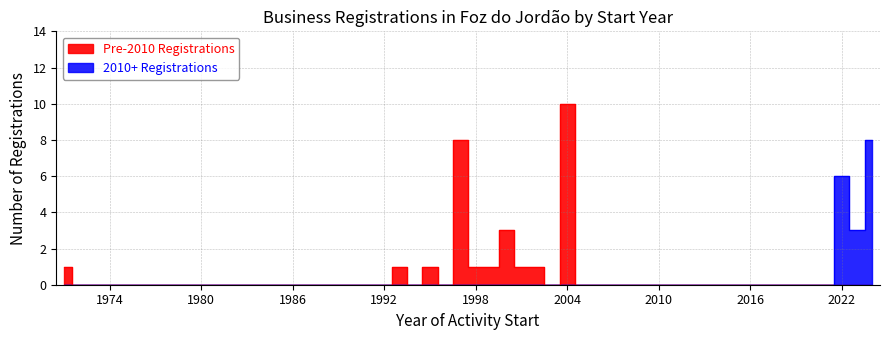

What is the value of the Businesses Started (count) point at the 18th from the left?

1